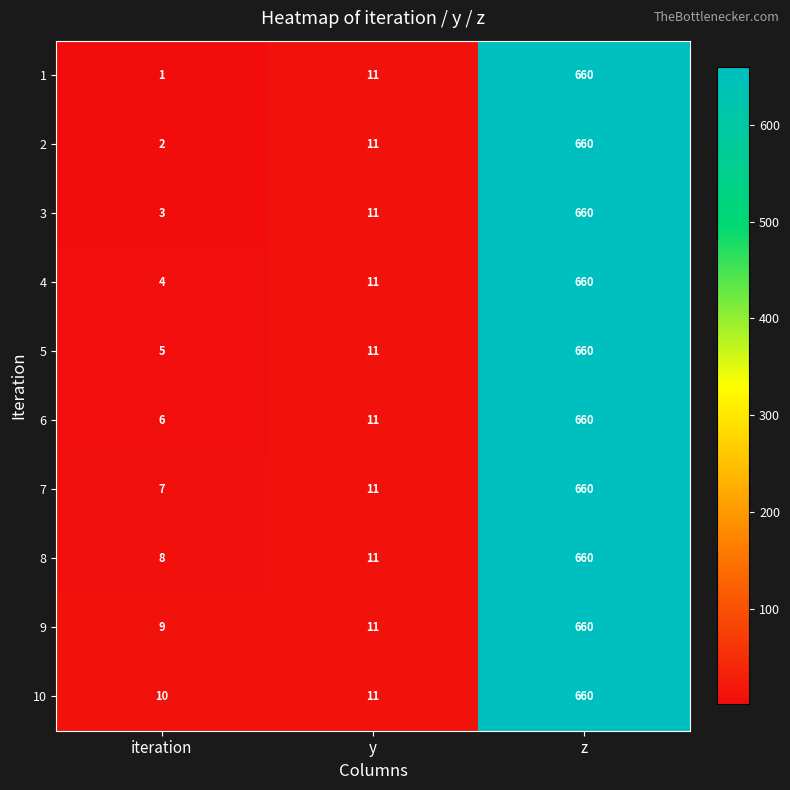

What is the lowest value of the 8 series?

8